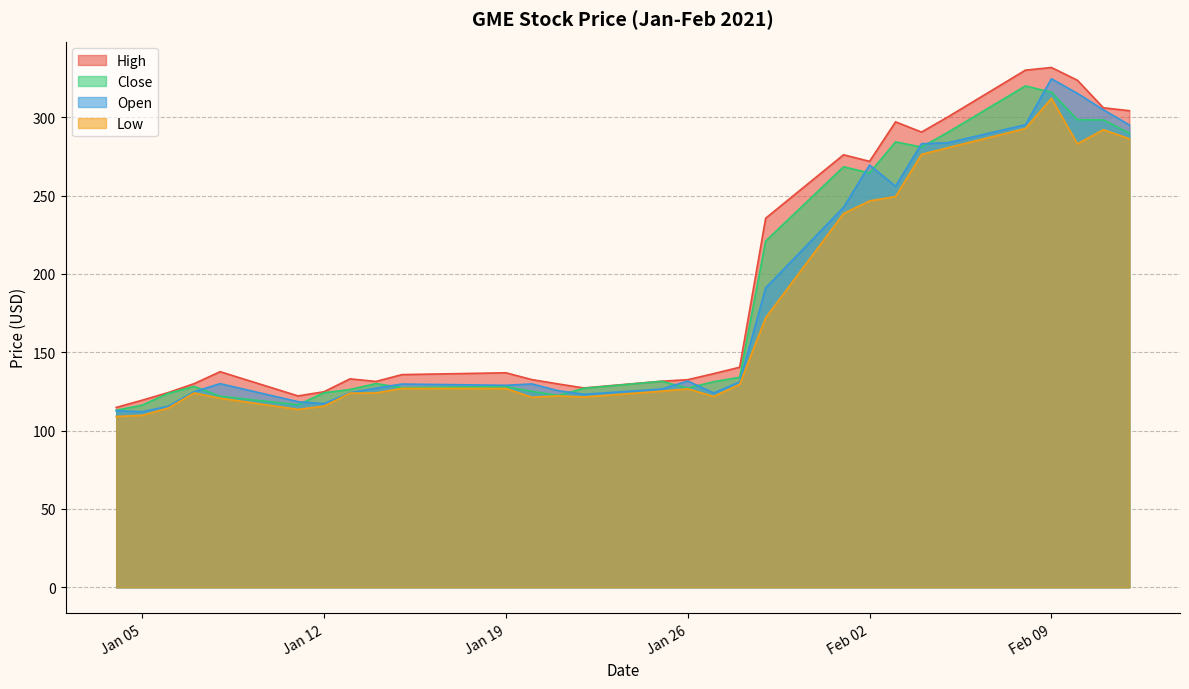

Is the value of Close at Jan 26 greater than the value of Low at Jan 12?

Yes